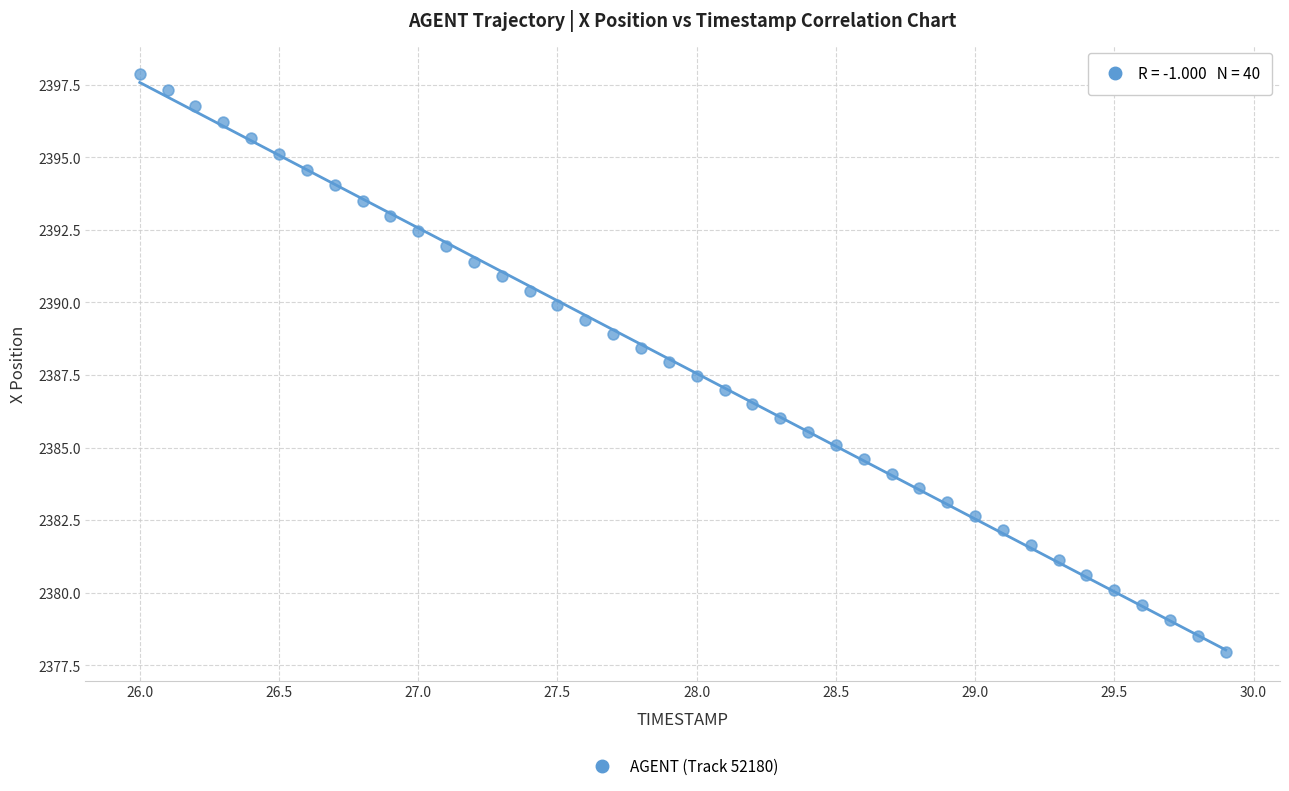

What is the range of Y values (max minus min)?

19.9